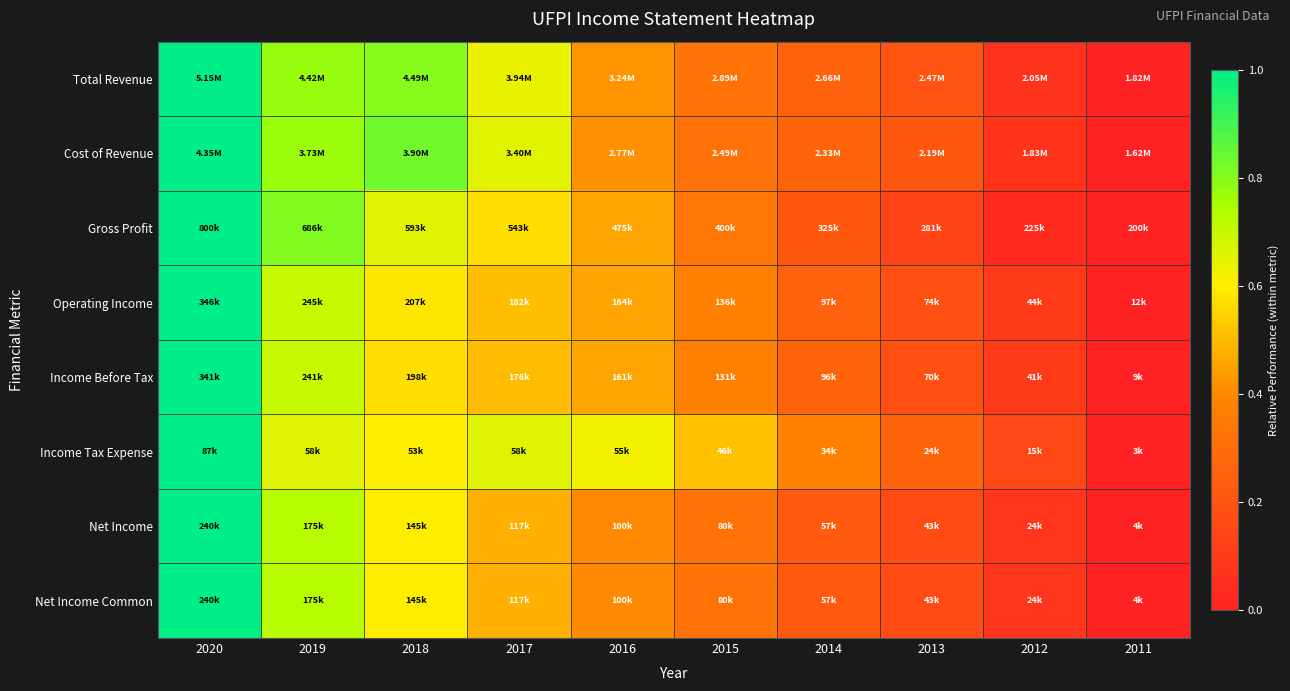

At which category is the sum across all series the highest?

2020